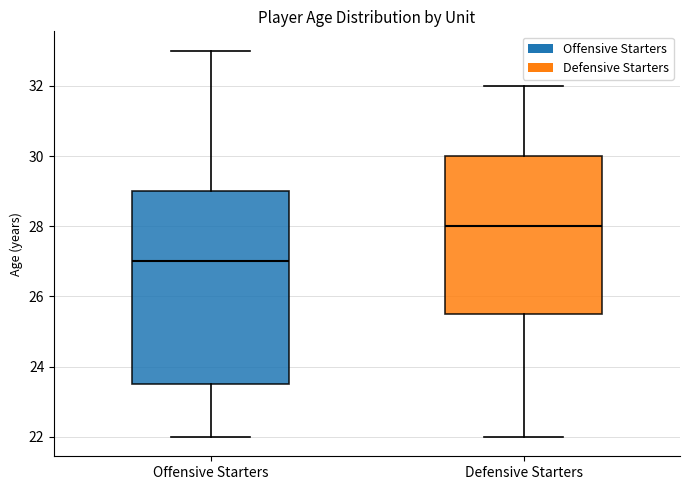

Which box has the lowest median line?

Offensive Starters